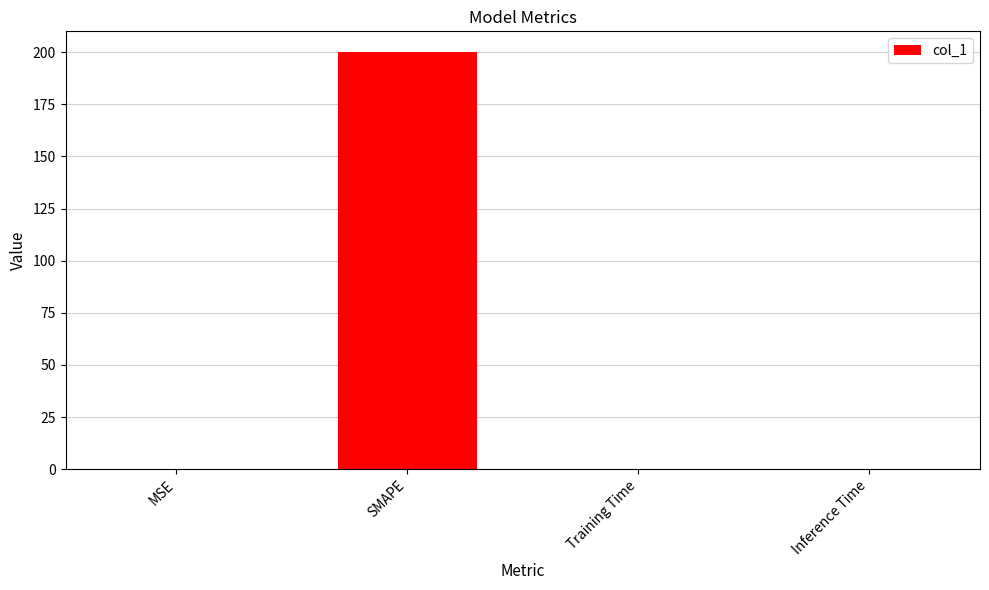

What is the greatest value displayed?

200.0